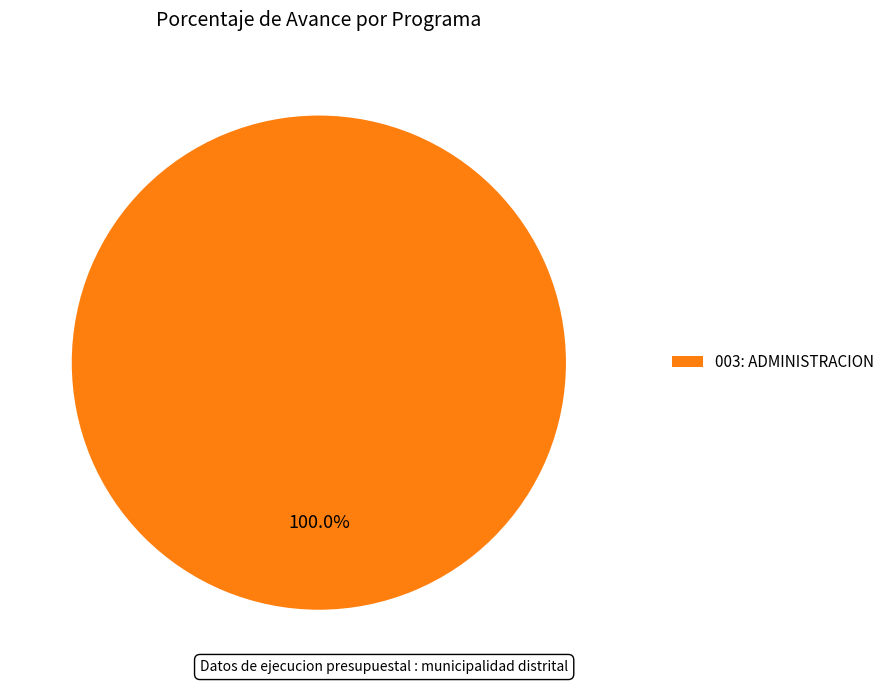

Is there a majority slice in this chart?

Yes